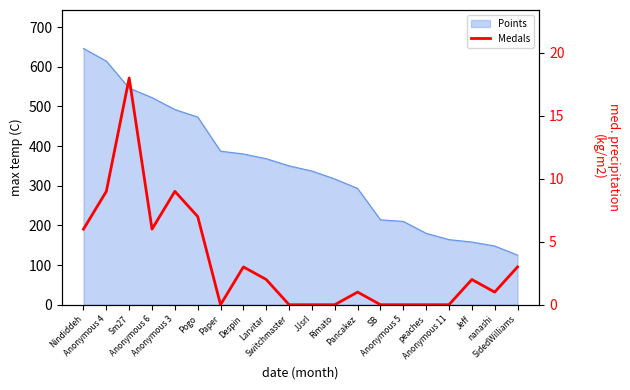

Reading left to right, transcribe all the data shown in this chart.

6	9	18	6	9	7	0	3	2	0	0	0	1	0	0	0	0	2	1	3